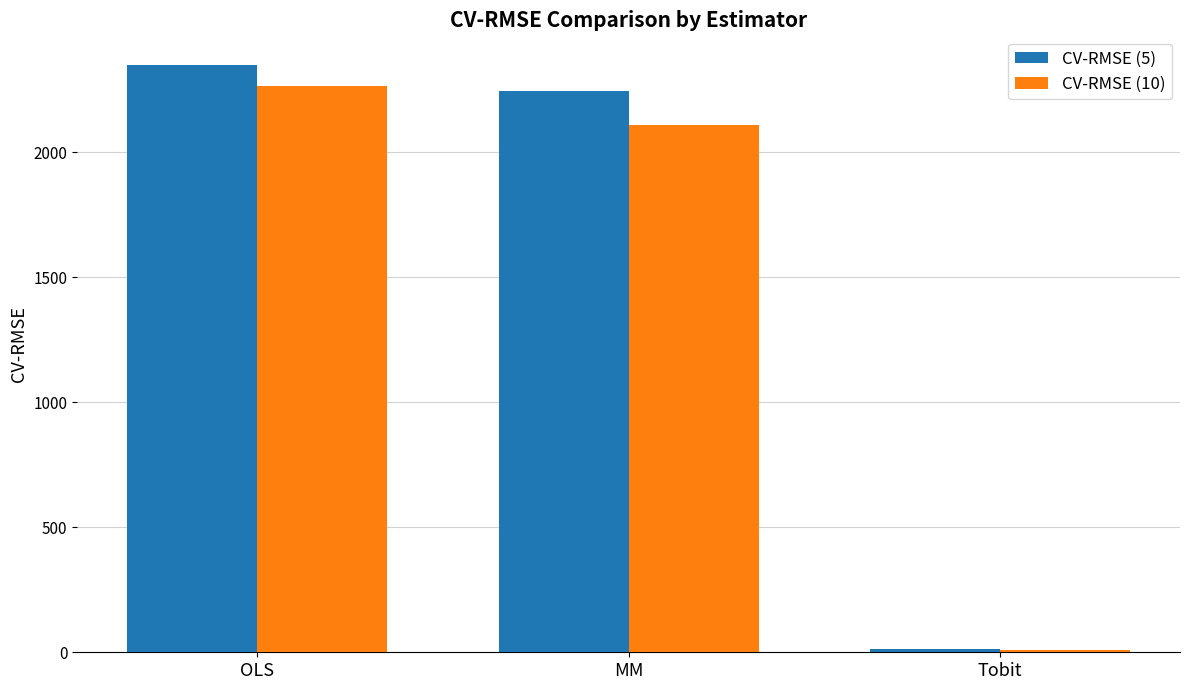

Where is CV-RMSE (10) nearest to the value 1138?

MM